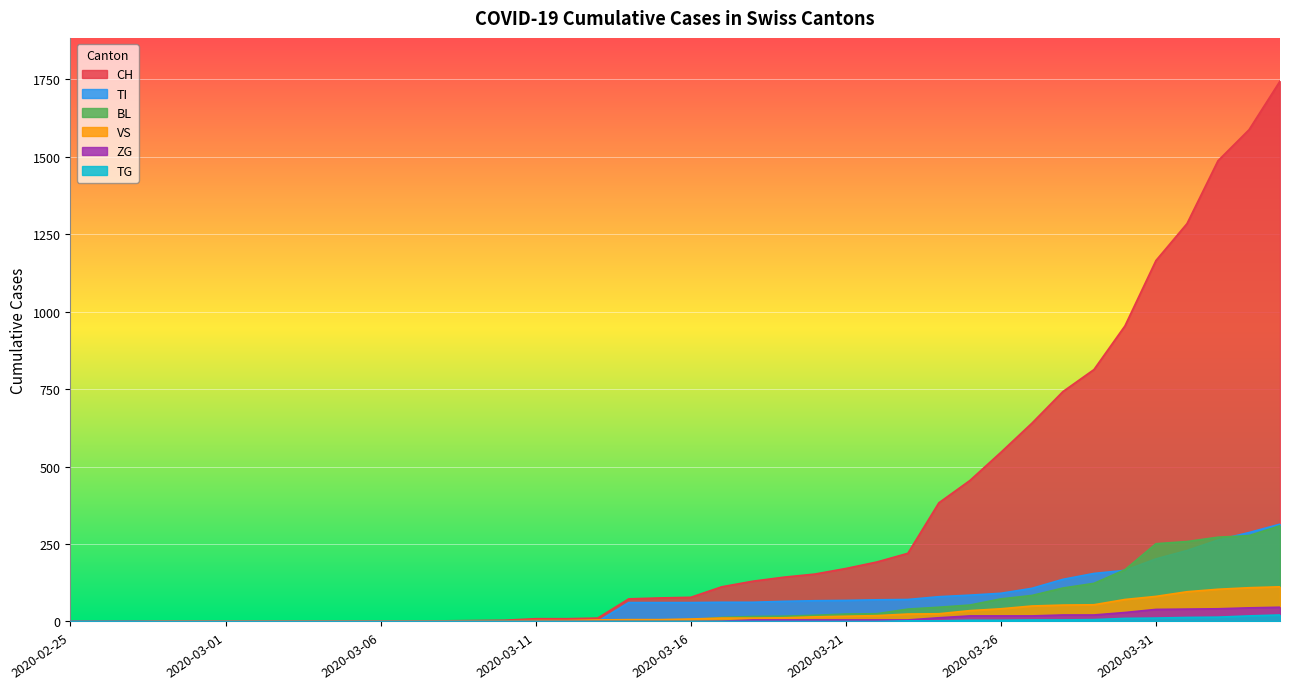

What is the total value across all series at 2020-04-03?

2322